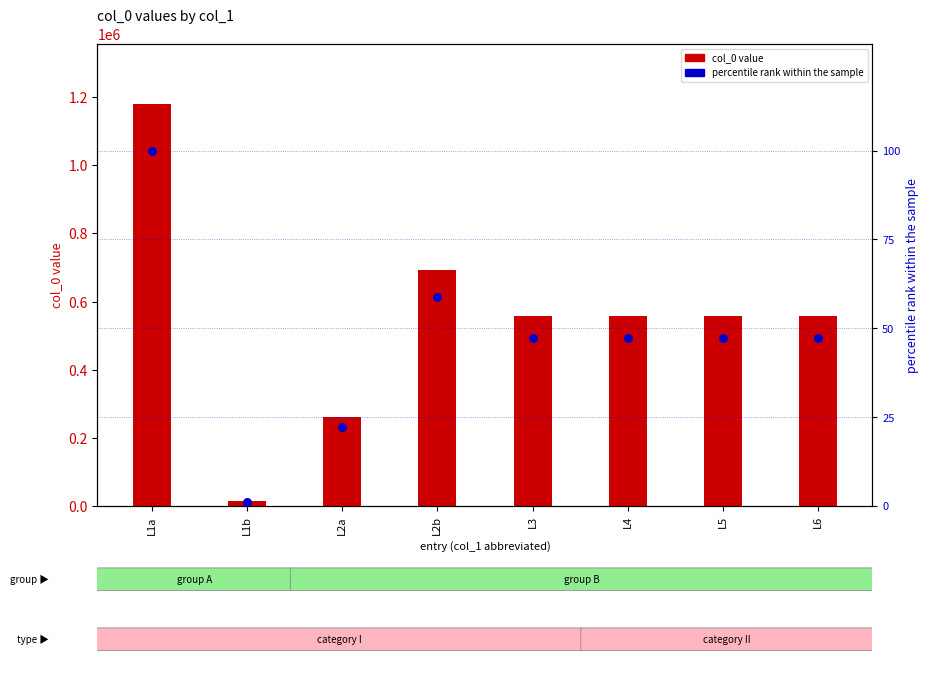

At which category is the sum across all series the highest?

L1a